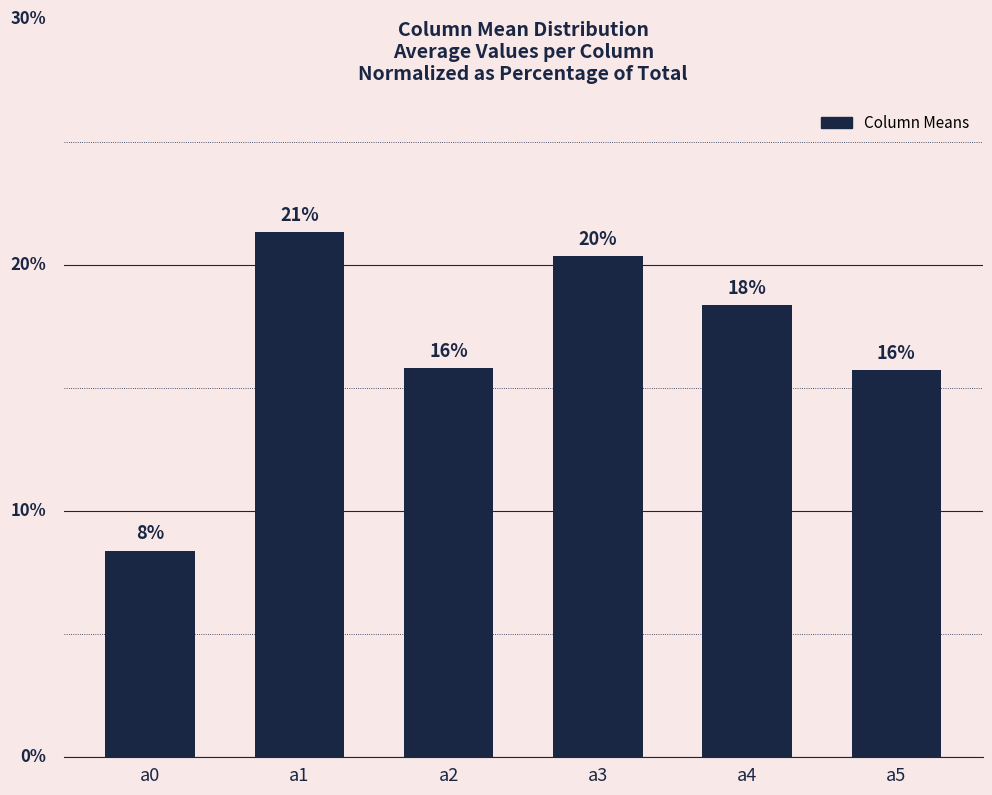

Does the chart contain any negative values?

No